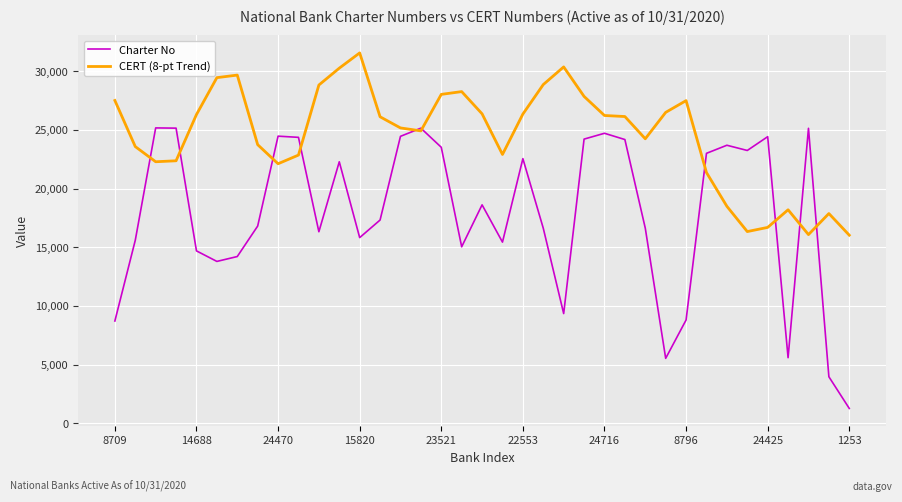

What is the minimum value shown in the chart?

1253.0